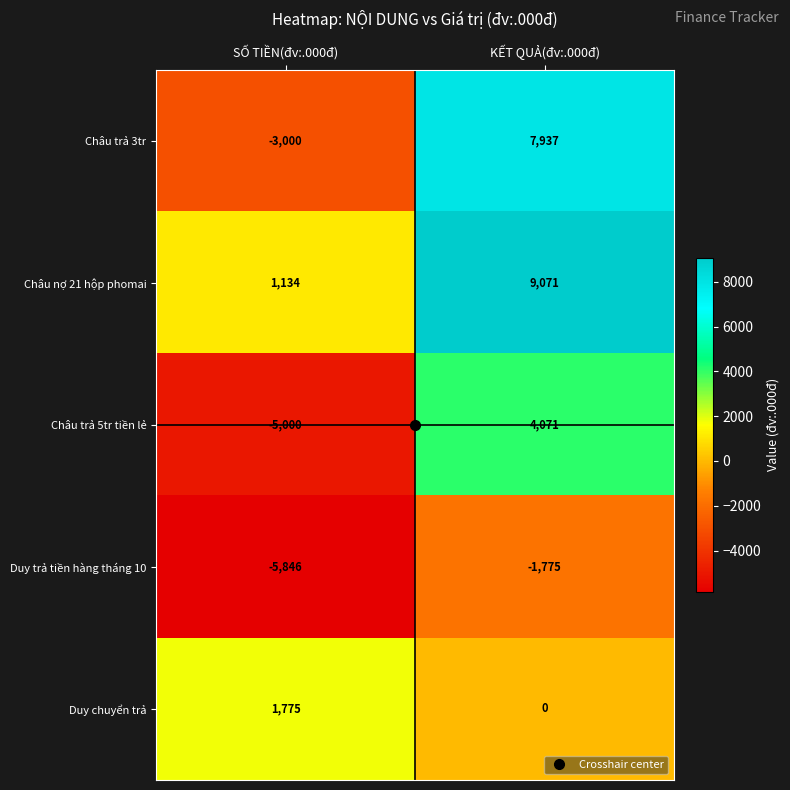

Where is Duy chuyển trả nearest to the value 887?

KẾT QUẢ(đv:.000đ)